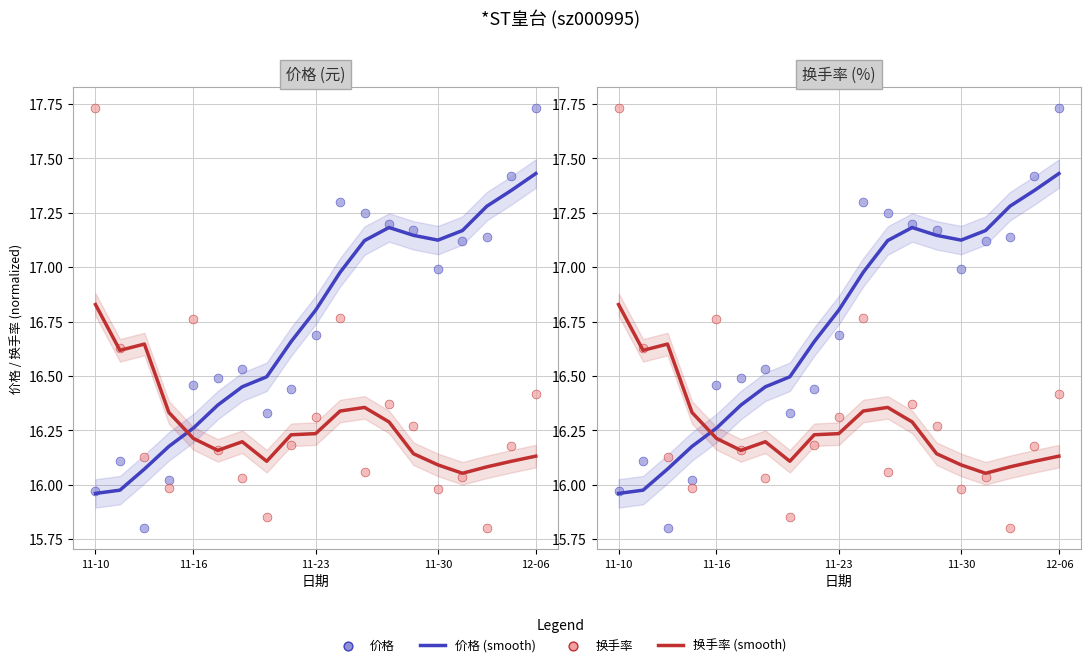

What are all the series names shown in the legend?

价格 (smooth), 换手率 (smooth), 价格, 换手率